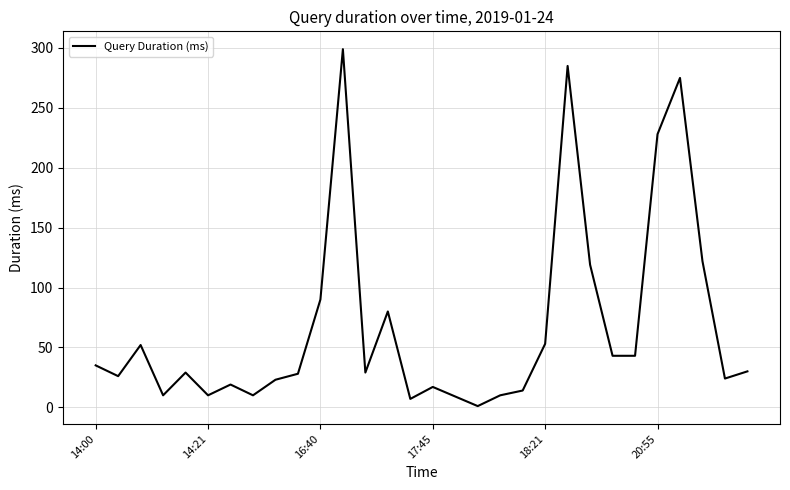

True or false: there are more than 2 points higher than both neighbors.

True